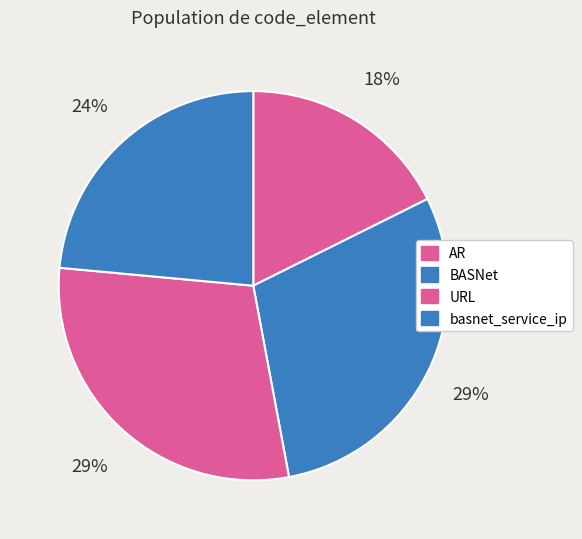

Does basnet_service_ip account for over 50% of the chart?

No